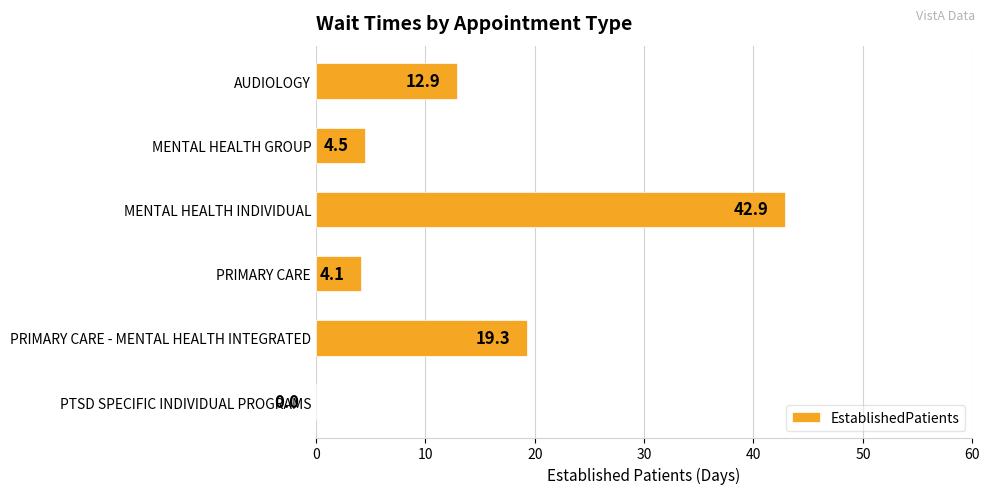

What is the sum of all values?

83.7